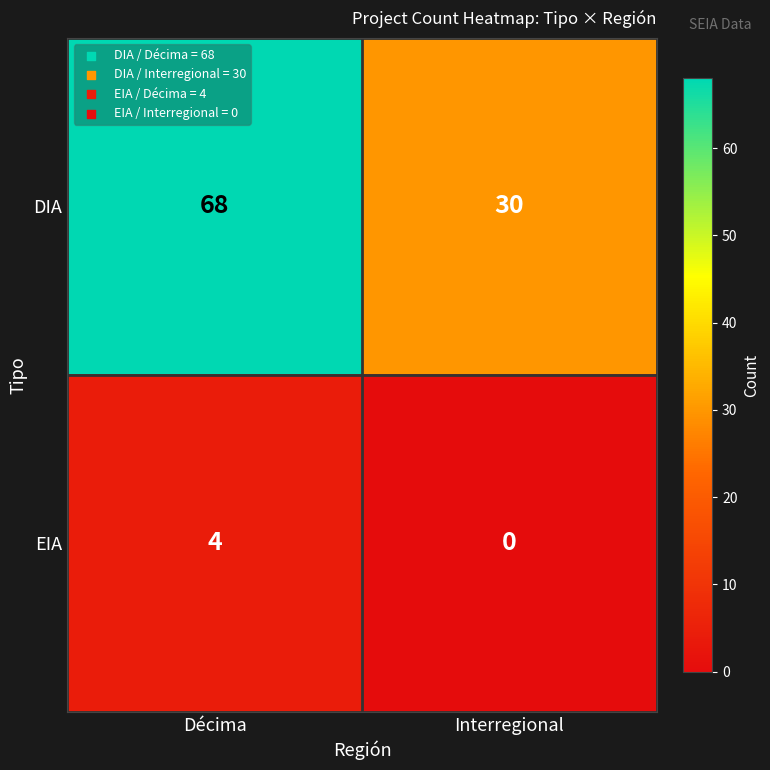

What is the sum of all EIA values?

4